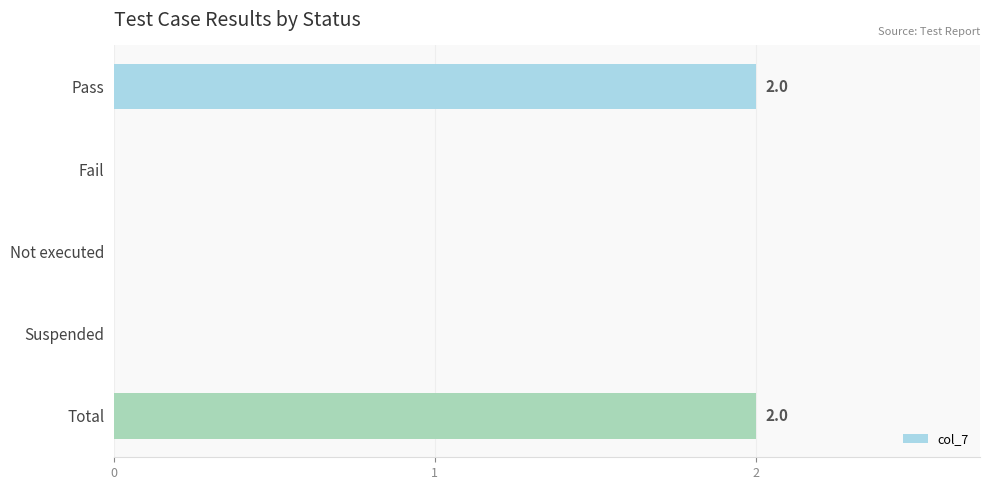

The chart shows a value of 2 at Pass. True or false?

True